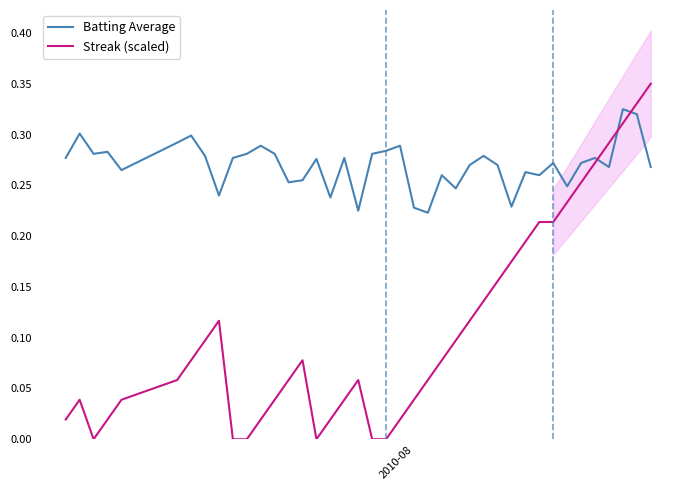

What is the greatest value displayed?

0.3